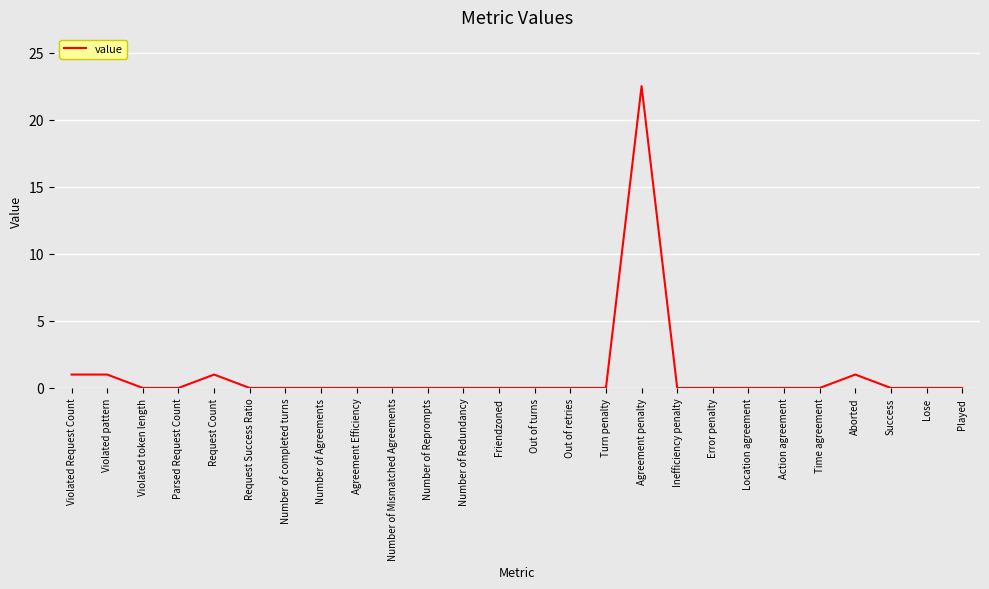

Reading left to right, extract all data points from this chart.

Violated Request Count=1.0	Violated pattern=1.0	Violated token length=0.0	Parsed Request Count=0.0	Request Count=1.0	Request Success Ratio=0.0	Number of completed turns=0.0	Number of Agreements=0.0	Agreement Efficiency=0.0	Number of Mismatched Agreements=0.0	Number of Reprompts=0.0	Number of Redundancy=0.0	Friendzoned=0.0	Out of turns=0.0	Out of retries=0.0	Turn penalty=0.0	Agreement penalty=22.5	Inefficiency penalty=0.0	Error penalty=0.0	Location agreement=0.0	Action agreement=0.0	Time agreement=0.0	Aborted=1.0	Success=0.0	Lose=0.0	Played=0.0